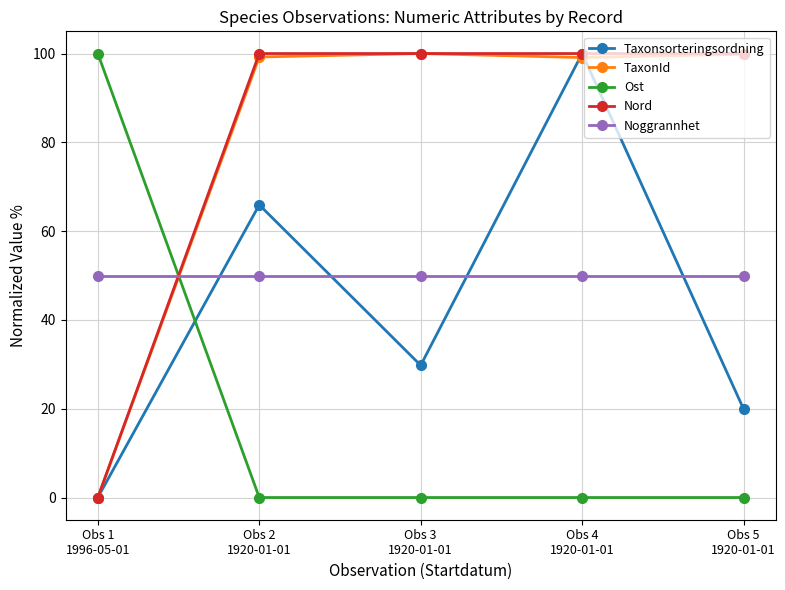

What is the total value across all series at Obs 2
1920-01-01?

315.1